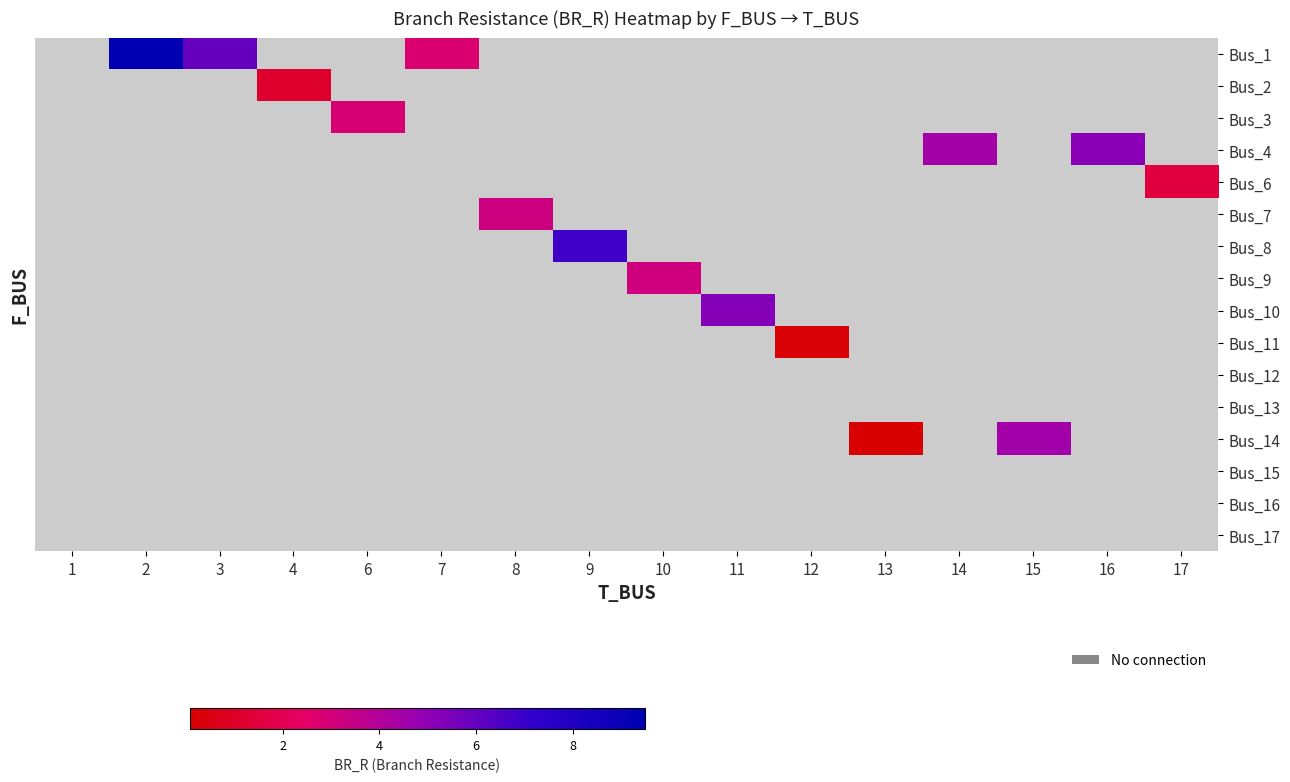

True or false: Bus_8 has a value of 6.8 at 9.

True